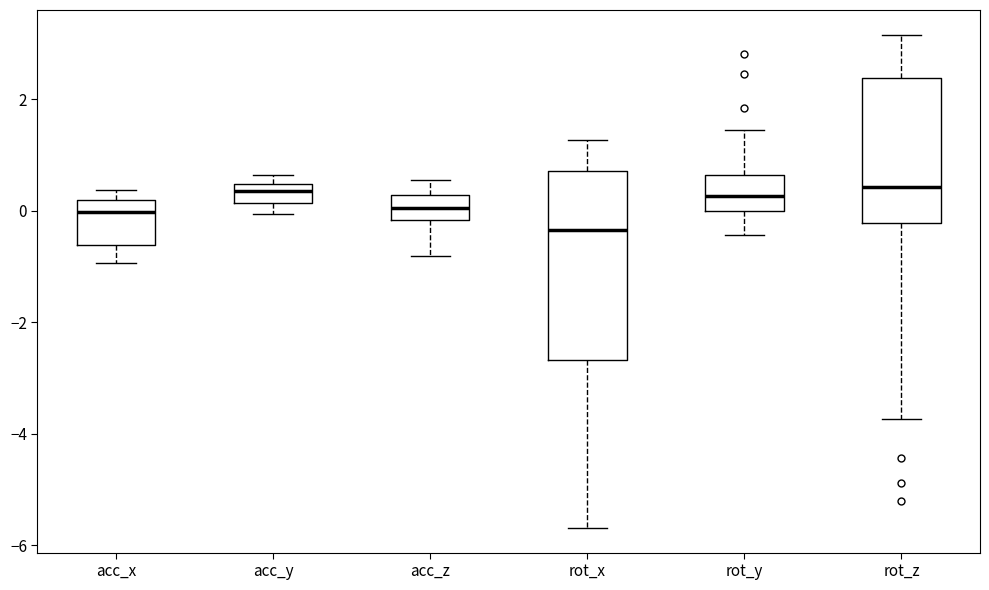

Which box is the tallest, from its lower edge to its upper edge?

rot_x